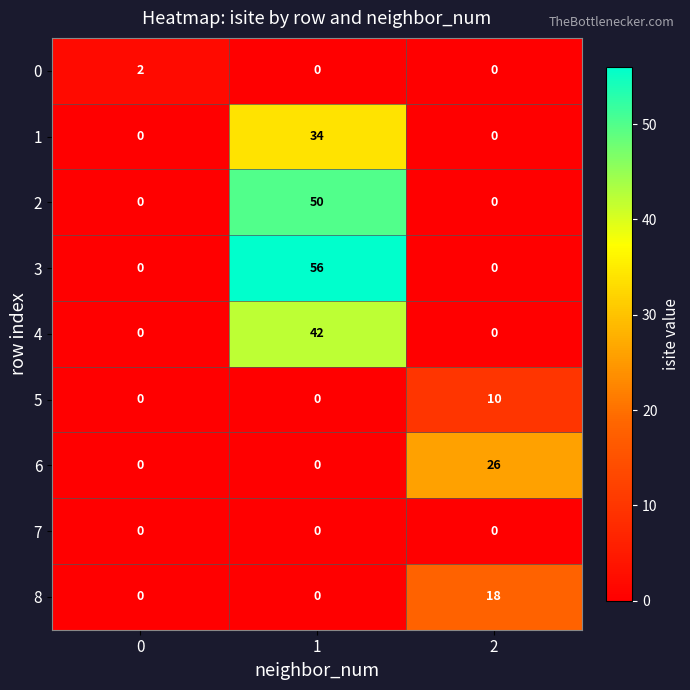

What is the difference between the 2 values at 0 and 1?

50